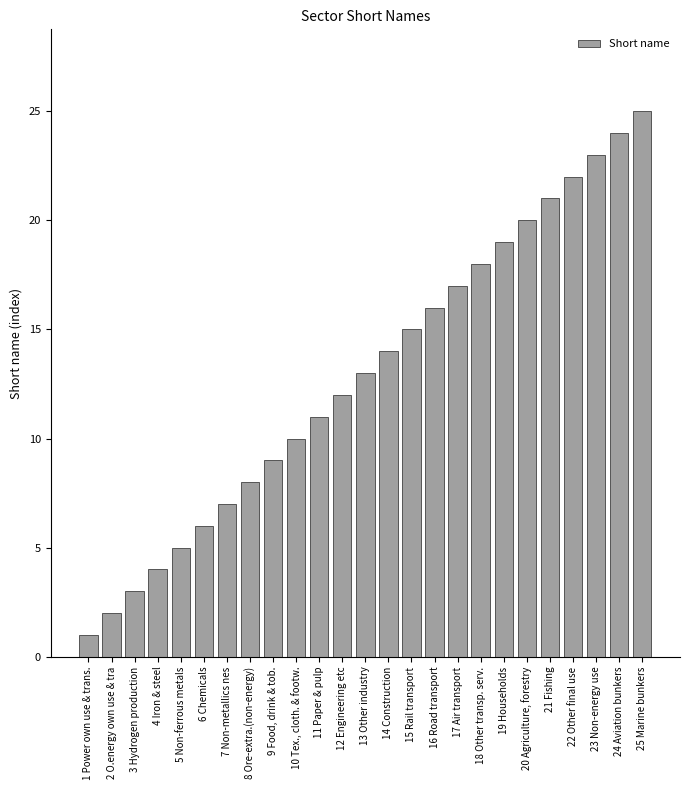

Count the number of categories in the chart.

25